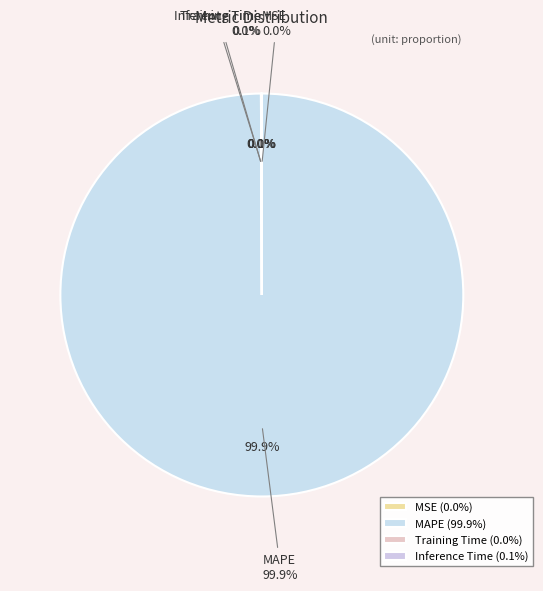

What percentage is NOT represented by SMAPE?

100.0%